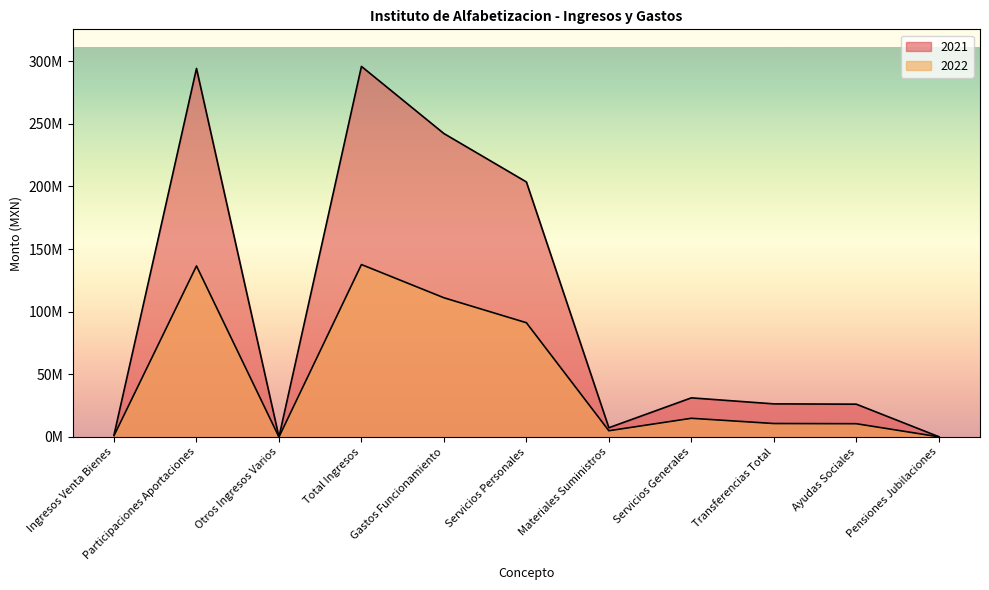

At which category does 2021 reach its first local valley?

Otros Ingresos Varios